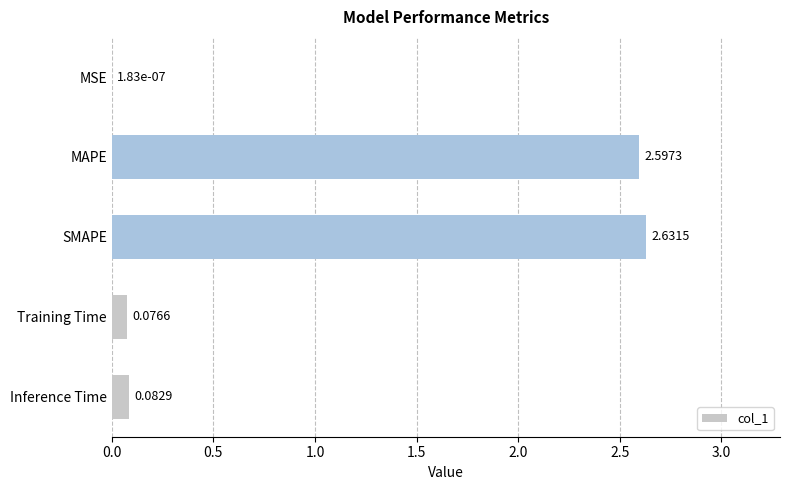

What is the sum of the values at Training Time and MAPE?

2.7